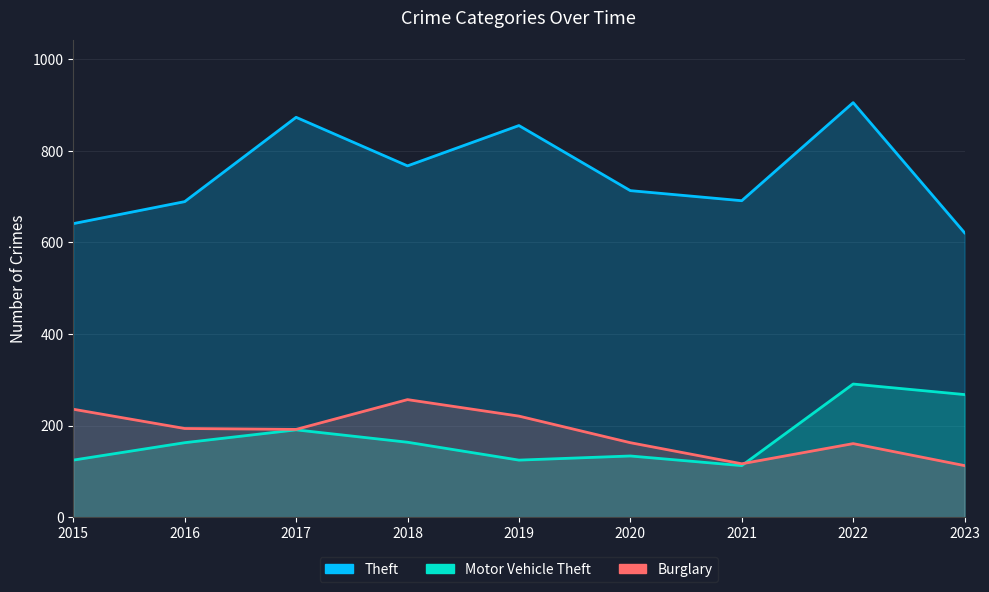

Which category has the highest value in the Theft series?

2022